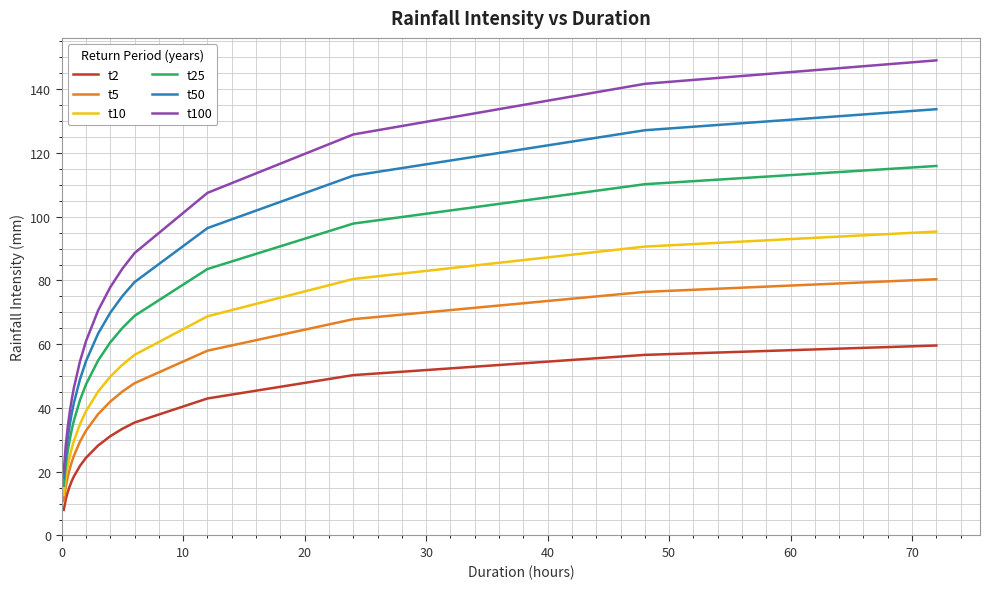

How many categories are shown in the chart?

16